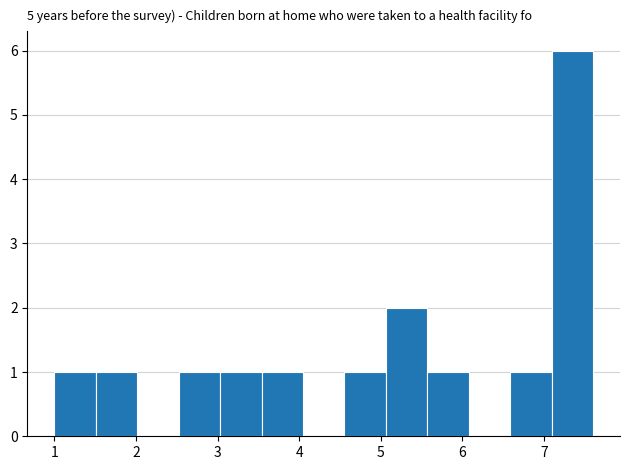

Over which range of the x-axis is the bar tallest?

7.1 to 7.6